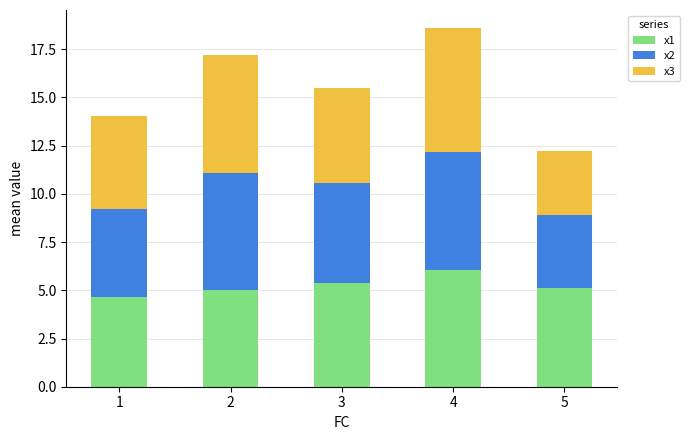

What is the approximate value of x1 at 3?

5.4